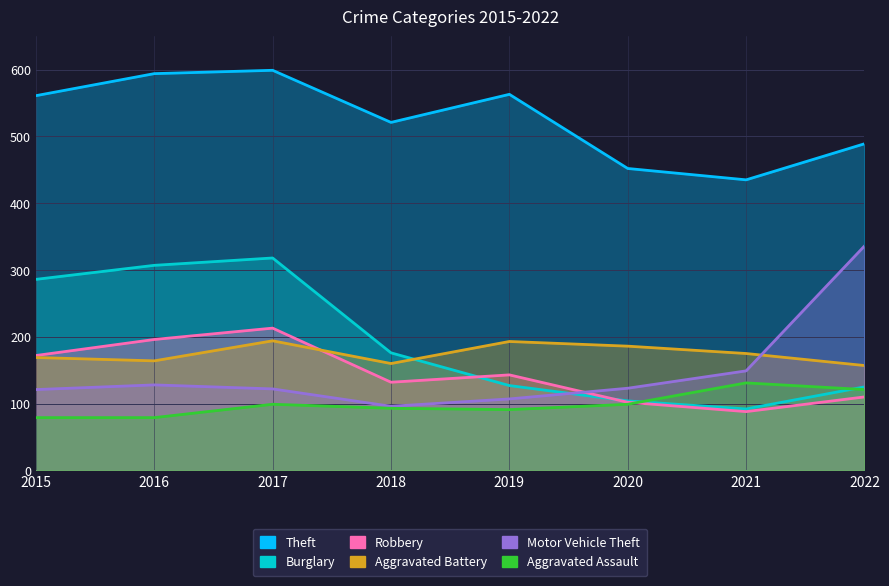

Reading left to right, transcribe all the data shown in this chart.

Theft: 2015=561	2016=594	2017=599	2018=521	2019=563	2020=452	2021=435	2022=489
Burglary: 2015=286	2016=307	2017=318	2018=176	2019=127	2020=104	2021=92	2022=125
Robbery: 2015=172	2016=196	2017=213	2018=132	2019=143	2020=102	2021=88	2022=110
Aggravated Battery: 2015=169	2016=164	2017=194	2018=160	2019=193	2020=186	2021=175	2022=157
Motor Vehicle Theft: 2015=121	2016=128	2017=122	2018=96	2019=107	2020=123	2021=149	2022=336
Aggravated Assault: 2015=79	2016=79	2017=99	2018=93	2019=91	2020=99	2021=131	2022=121